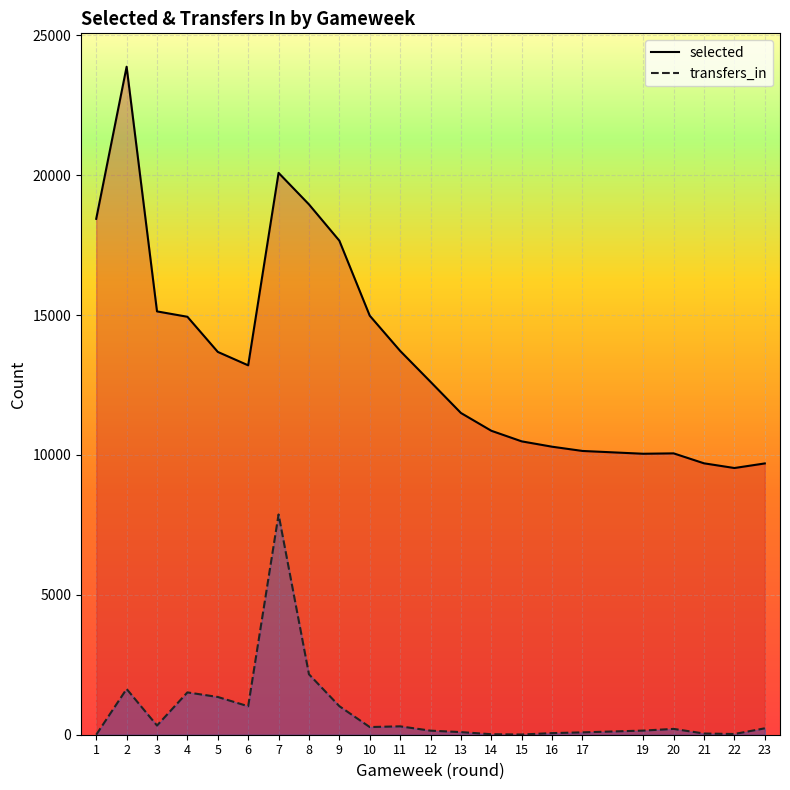

Reading left to right, extract all data points from this chart.

selected: 1=18442.0	2=23879.0	3=15133.0	4=14941.0	5=13685.0	6=13205.0	7=20085.0	8=18958.0	9=17661.0	10=14980.0	11=13722.0	12=12616.0	13=11502.0	14=10866.0	15=10487.0	16=10296.0	17=10144.0	19=10044.0	20=10058.0	21=9702.0	22=9534.0	23=9698.0
transfers_in: 1=0.0	2=1636.2	3=327.6	4=1513.0	5=1349.6	6=1017.2	7=7874.3	8=2160.6	9=1021.1	10=274.1	11=299.9	12=145.2	13=93.6	14=18.1	15=7.6	16=57.3	17=84.1	19=148.0	20=208.2	21=43.0	22=25.8	23=229.2